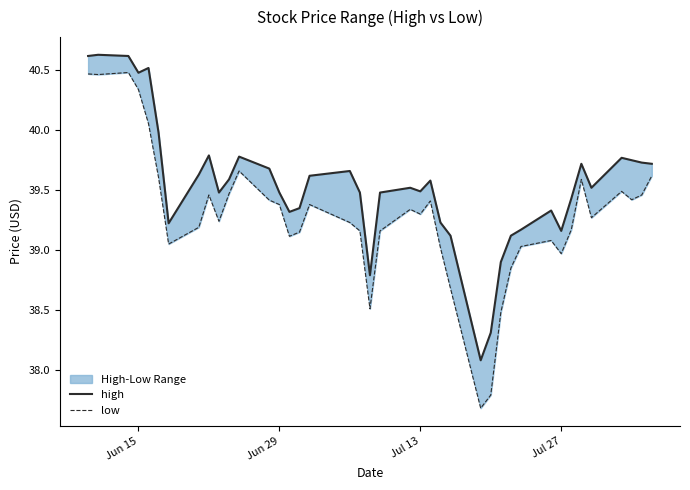

What is the maximum value for high?

40.6